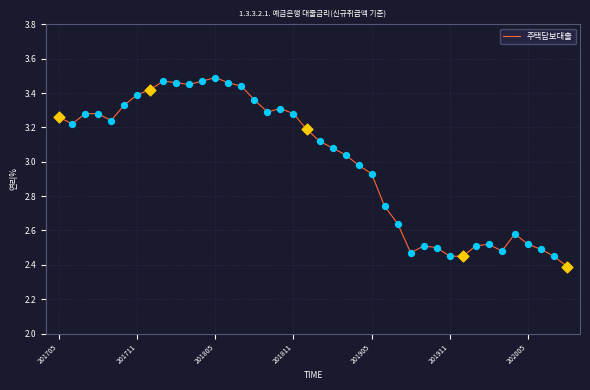

What is the difference between the maximum and minimum values?

1.1